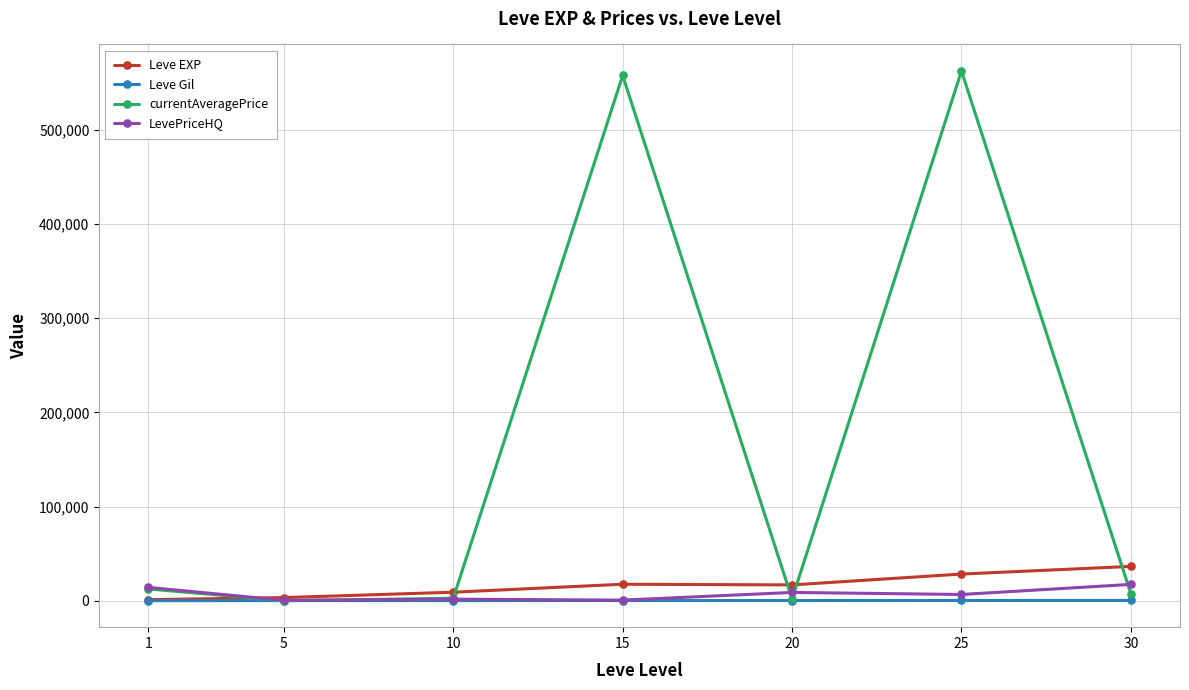

What is the total value across all series at 25?

597893.6